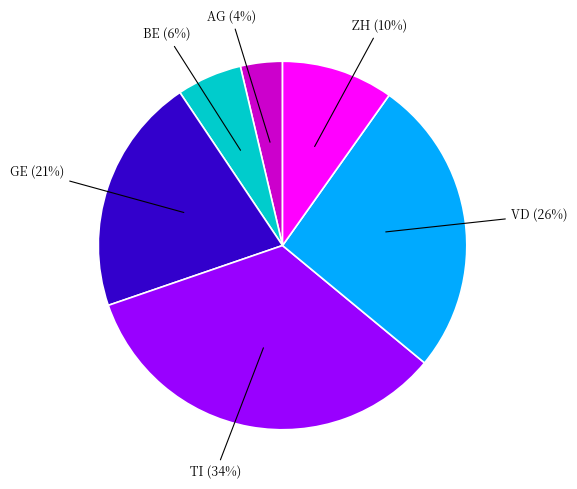

Is there any slice that represents more than half of the pie?

No